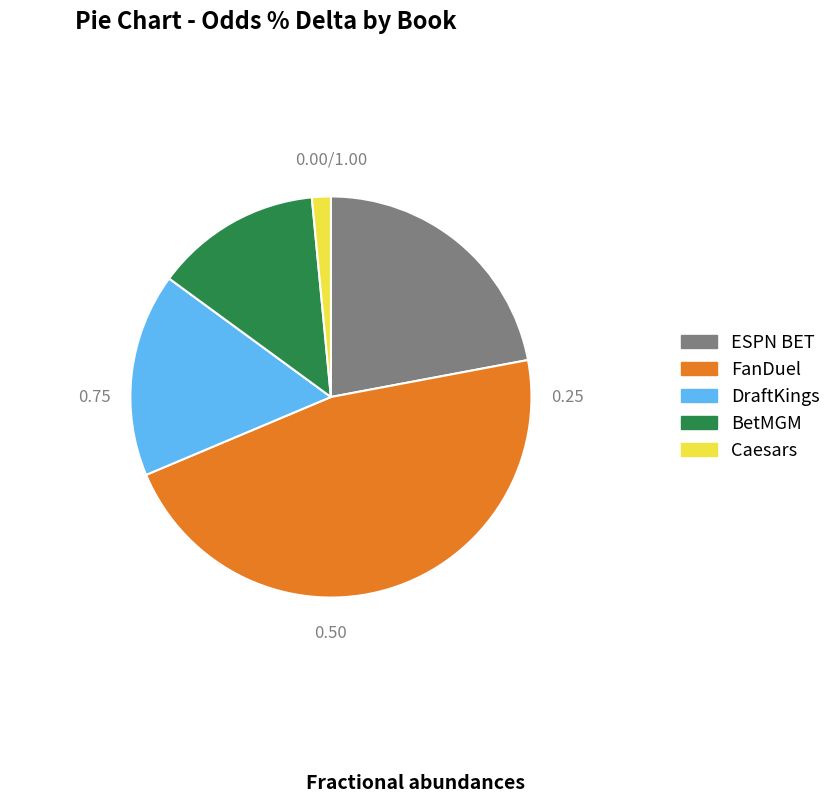

Which has a higher value, FanDuel or BetMGM?

FanDuel